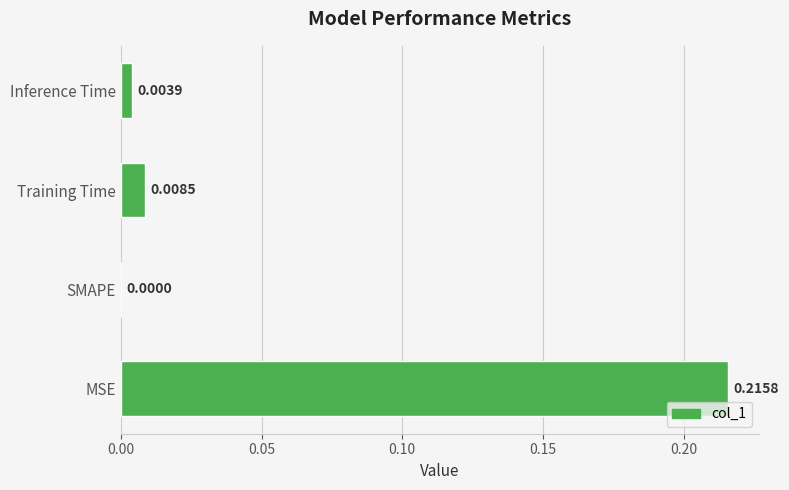

Between Inference Time and SMAPE, which is larger?

Inference Time